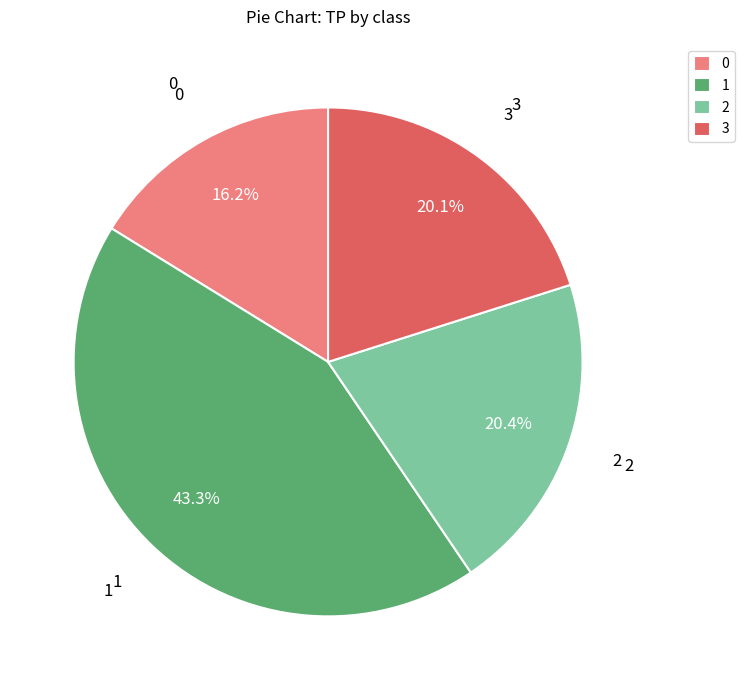

Does 2 represent more than half of the total?

No